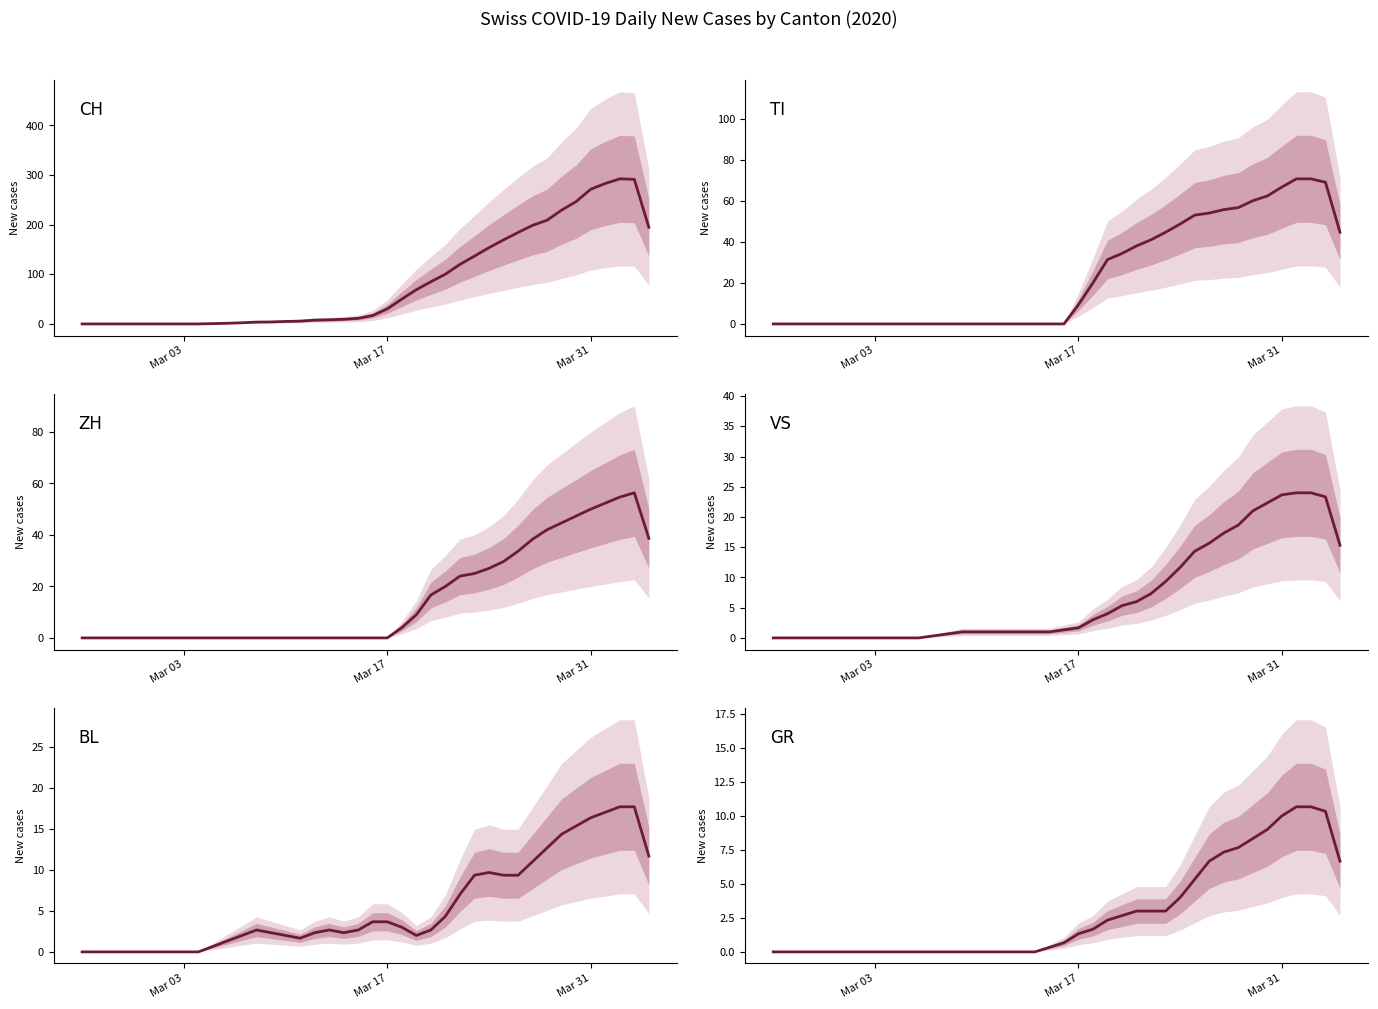

What is the difference between the second highest and minimum values in the BL series?

17.7